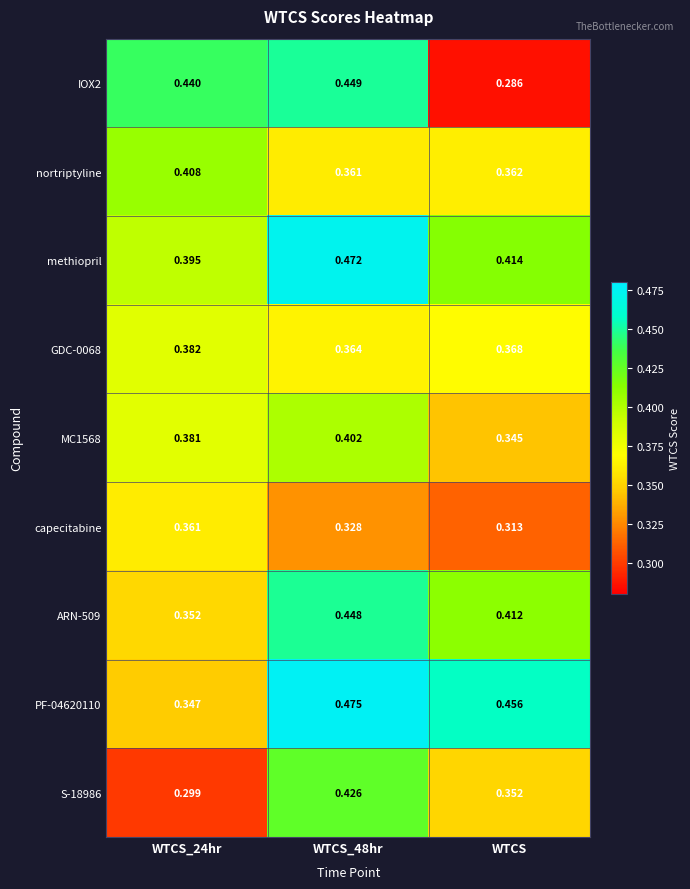

Between WTCS_48hr and WTCS, which series saw the biggest shift?

IOX2